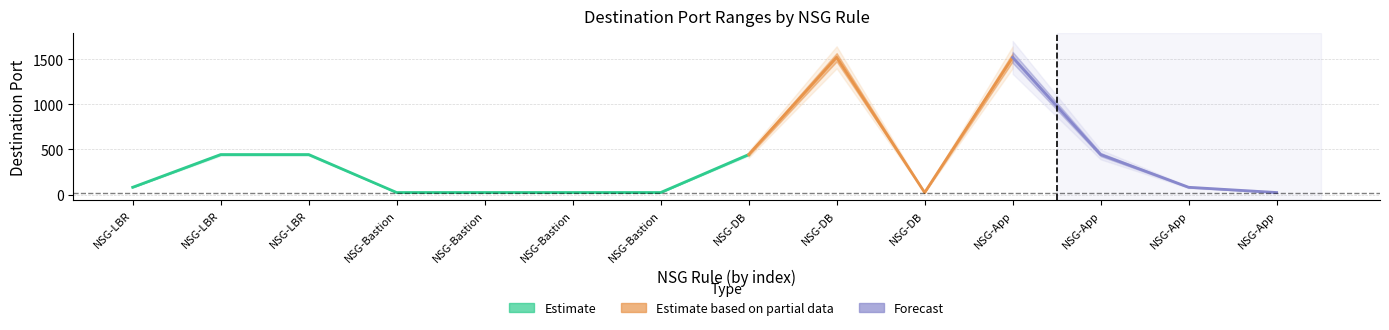

List the labels in order of Estimate value, largest first.

1521, 1521, 443, 443, 443, 443, 80, 80, 22, 22, 22, 22, 22, 22